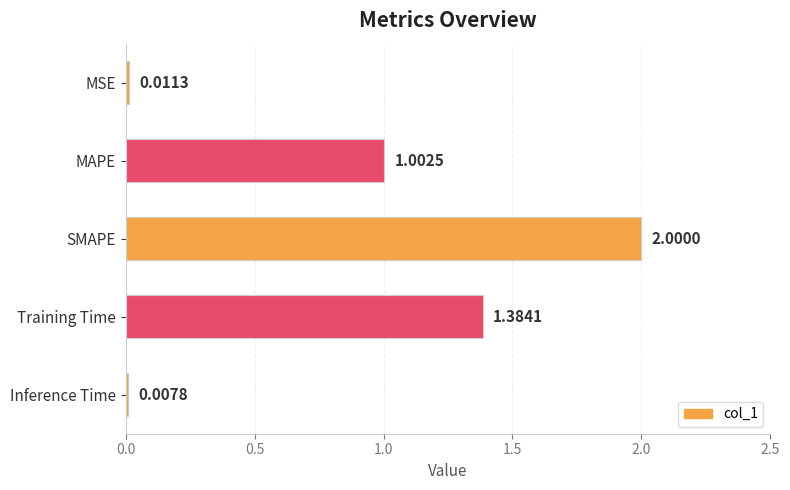

What is the change in value from MAPE to Training Time?

+0.4